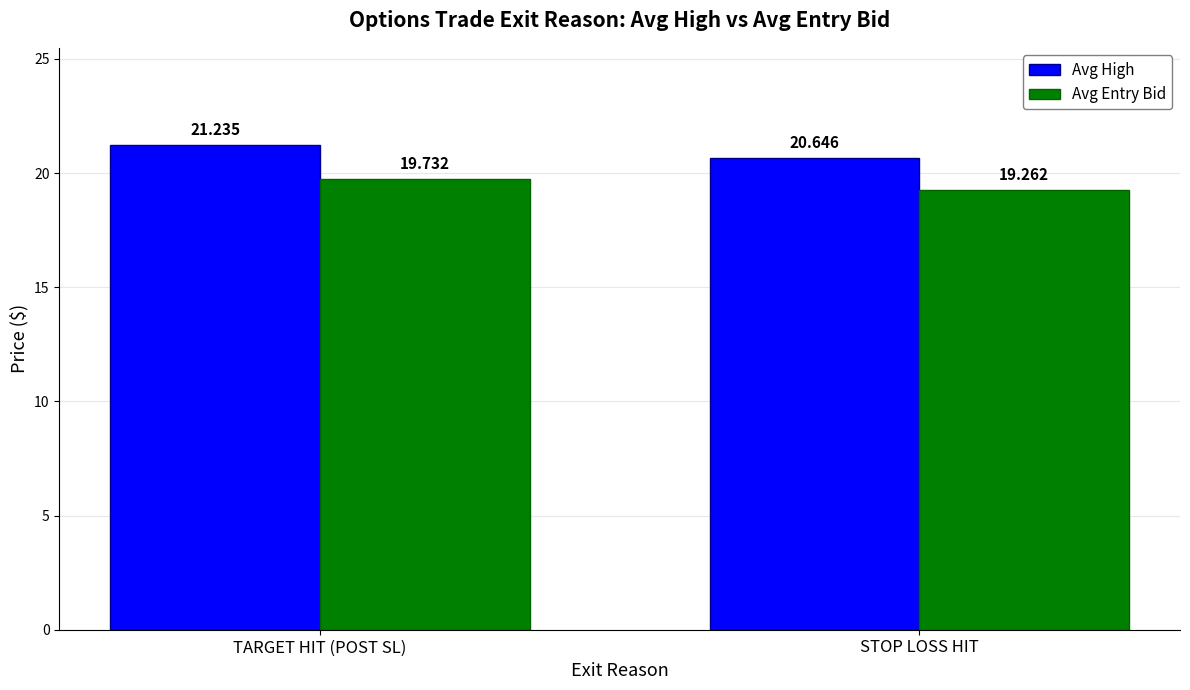

What is the minimum value shown in the chart?

19.3